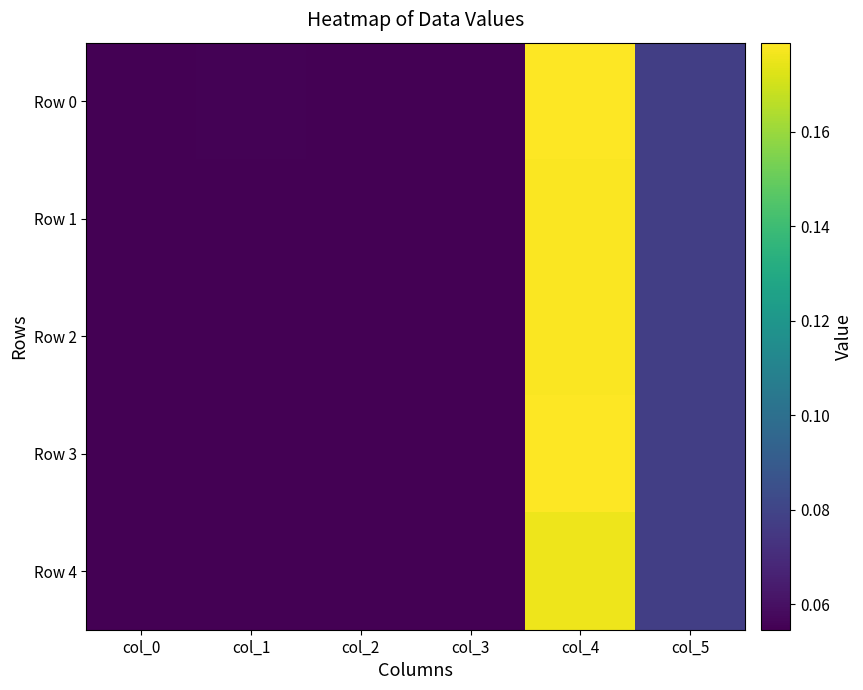

Which series has the largest total across all categories?

Row 0